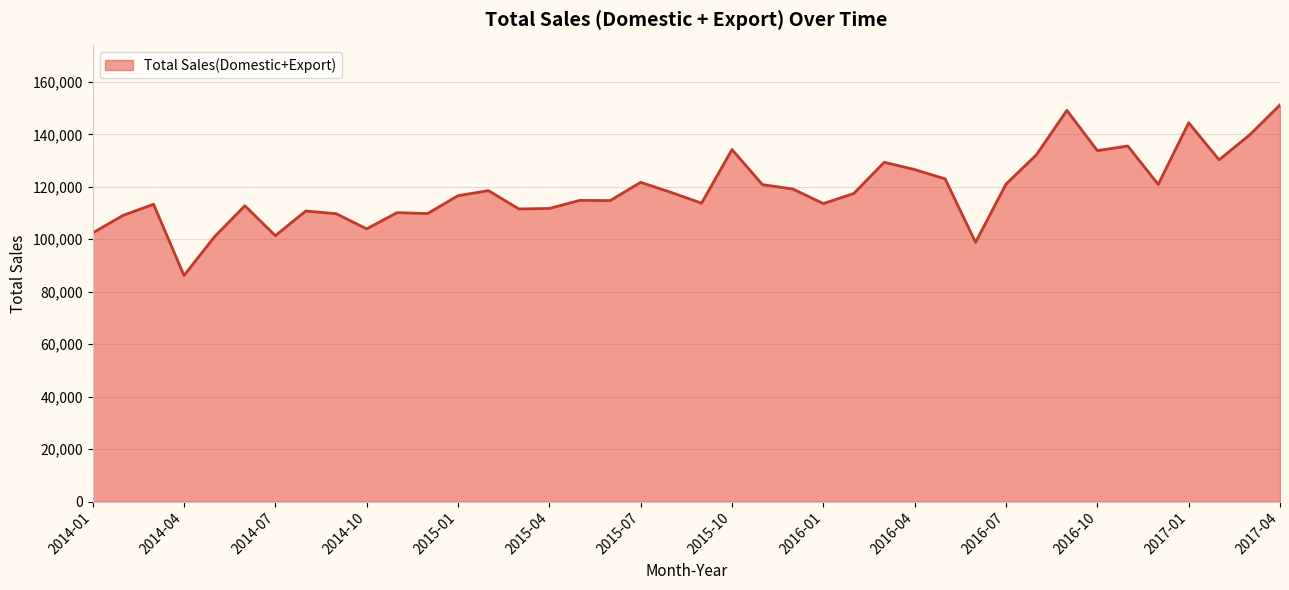

What is the difference between the maximum and minimum values?

65019